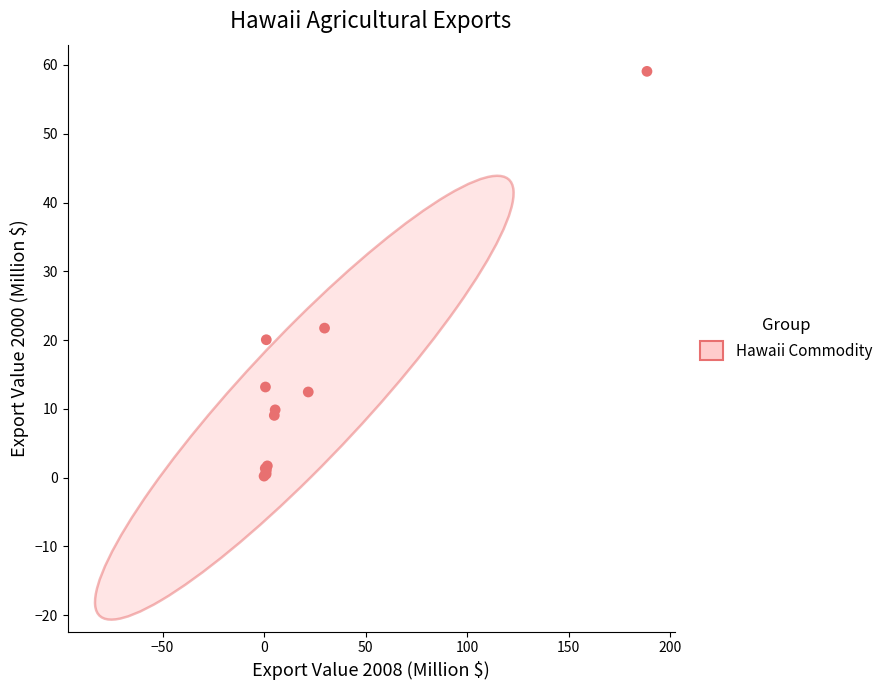

What Y value in the scatter plot is closest to 29?

21.7